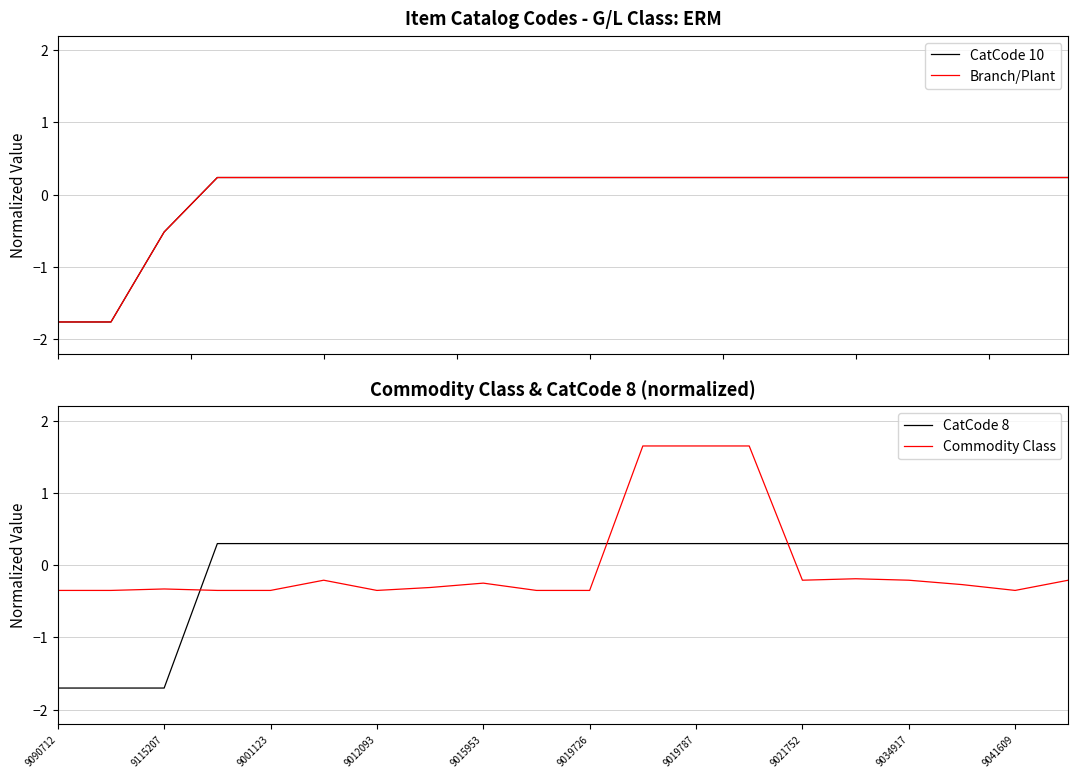

How many times do CatCode 8 and Commodity Class cross each other?

3